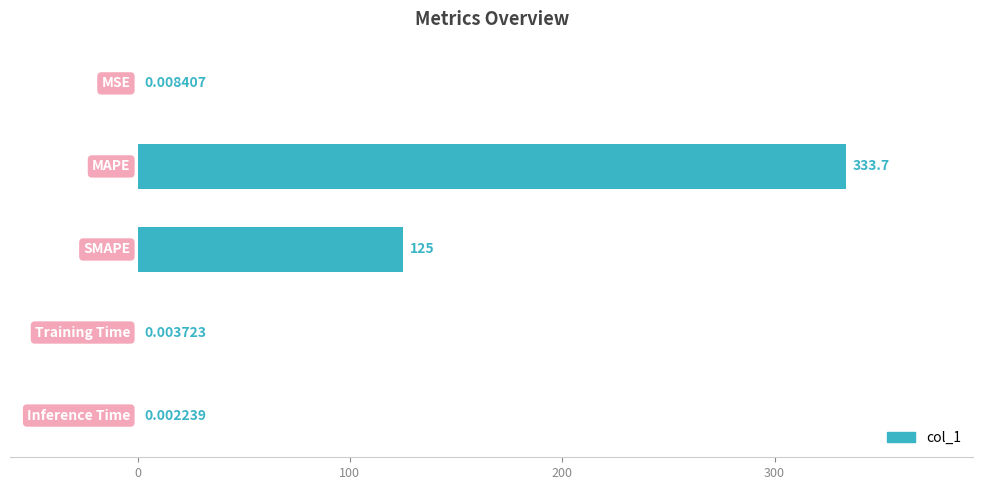

Are the bars horizontal?

Yes